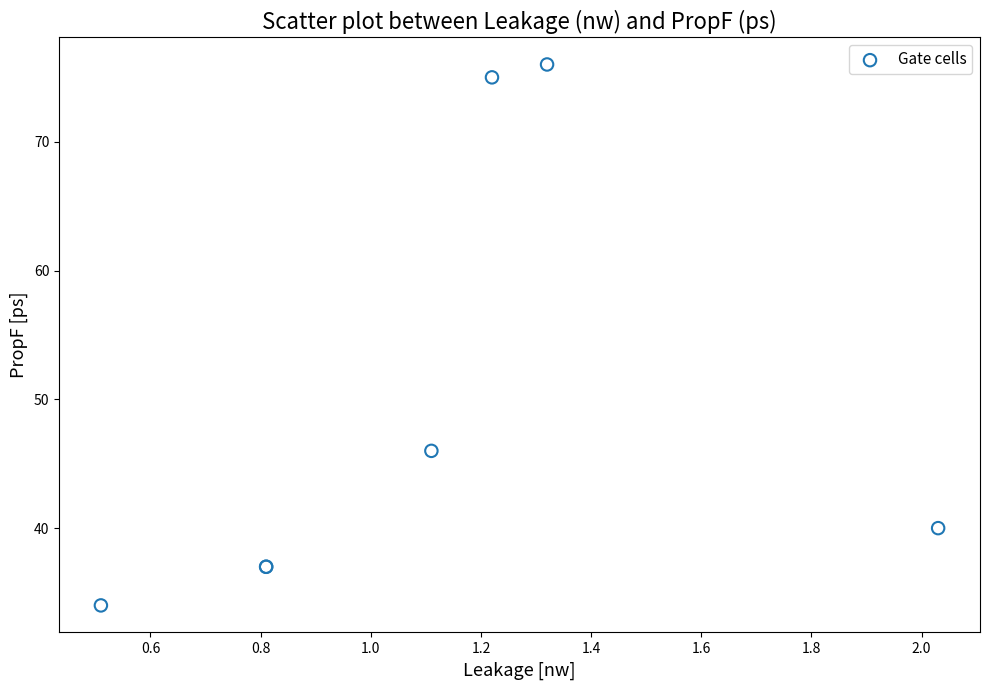

What Y value in the scatter plot is closest to 55?

46